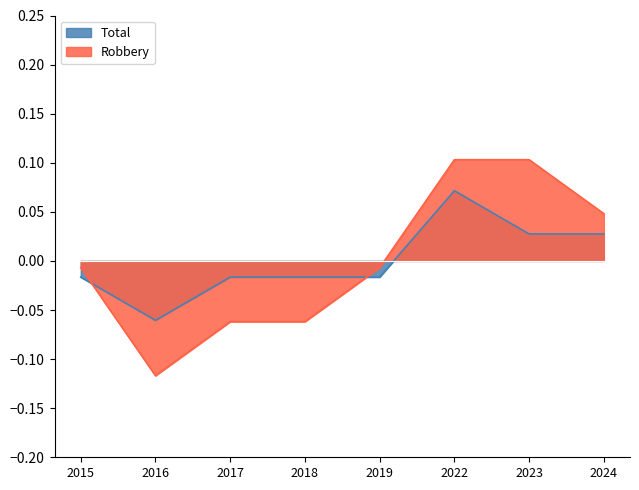

Where is the first local maximum for Total?

2022